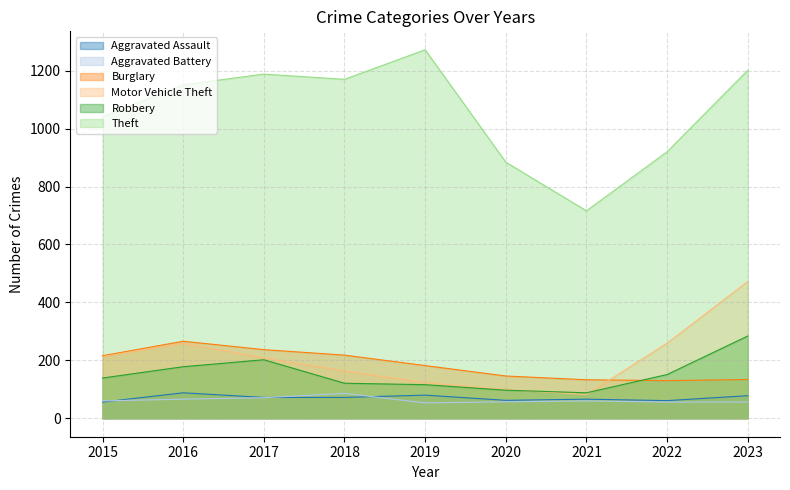

True or false: Motor Vehicle Theft has a value of 339 at 2015.

False